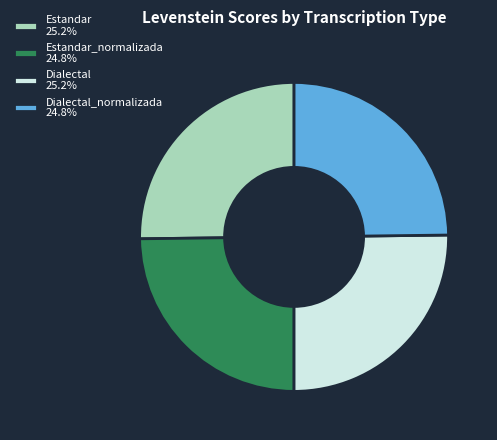

Count the number of slices in the pie.

4